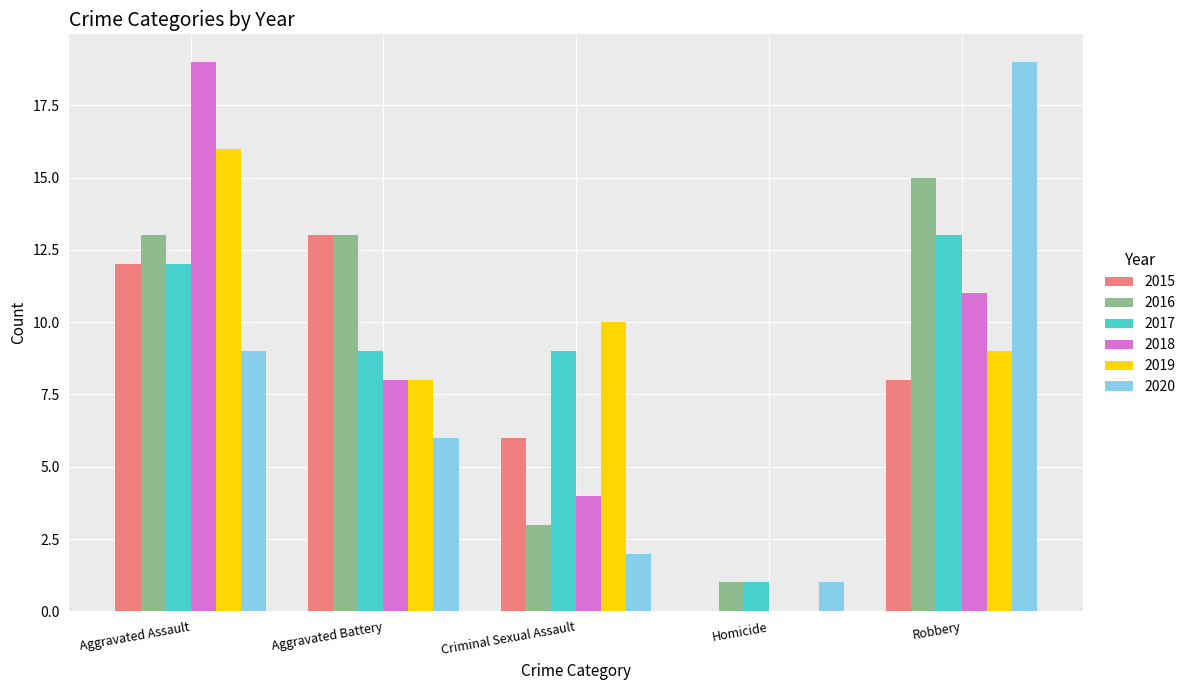

Reading left to right, what are all the values shown in this chart?

2015: 12	13	6	0	8
2016: 13	13	3	1	15
2017: 12	9	9	1	13
2018: 19	8	4	0	11
2019: 16	8	10	0	9
2020: 9	6	2	1	19